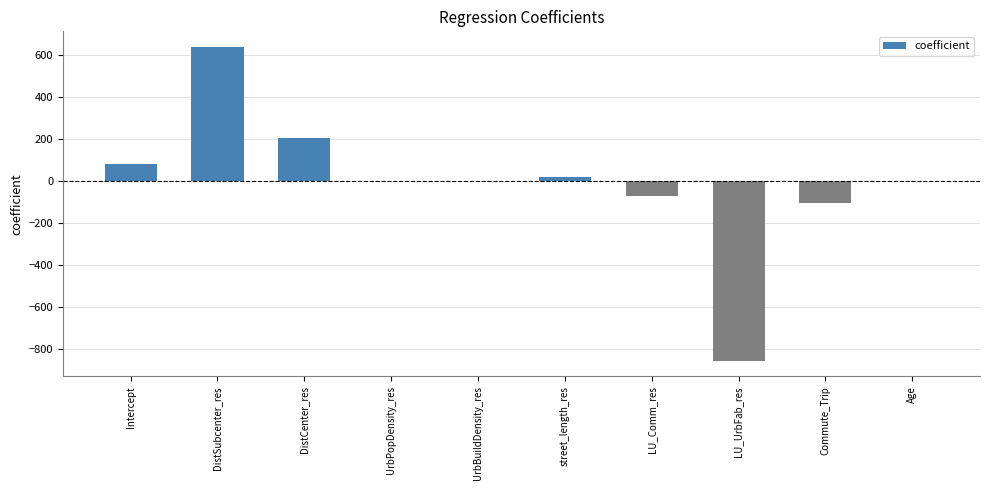

What is the average value?

-9.1